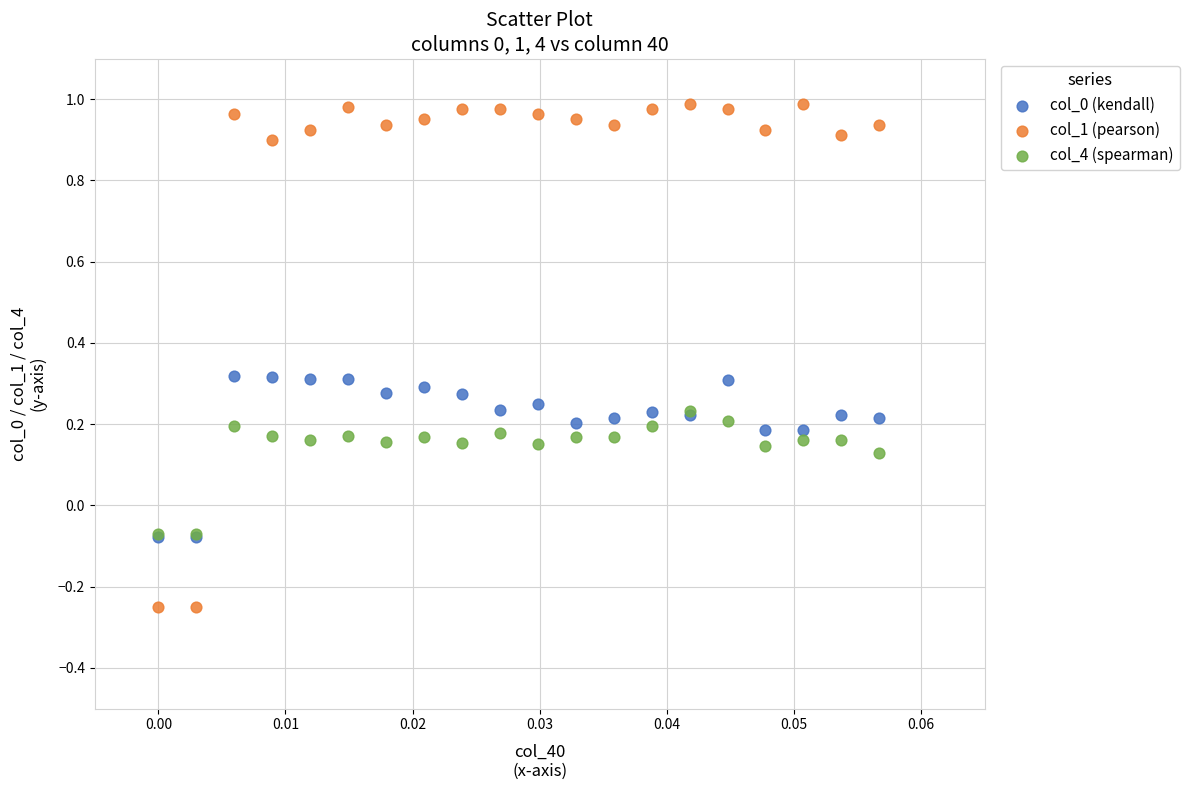

Which series contains the lowest Y value?

col_1 (pearson)